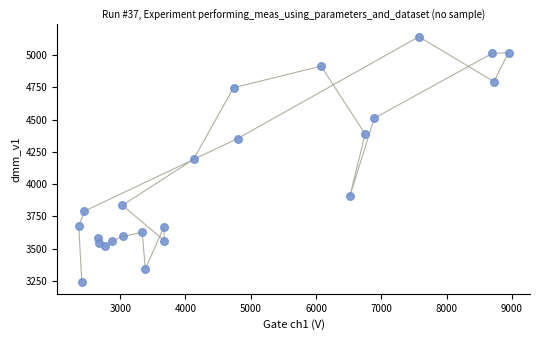

What is the range of X values (max minus min)?

6581.4